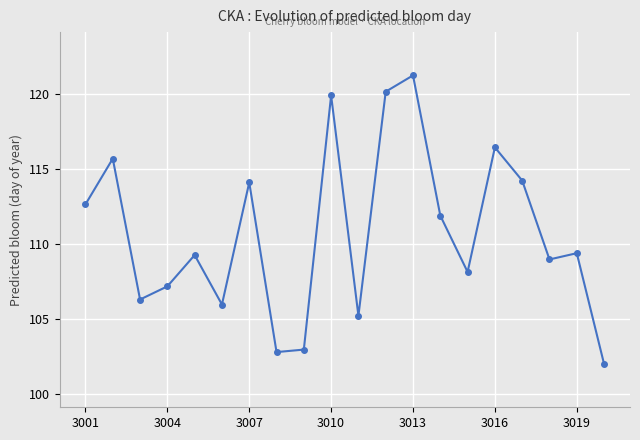

What is the difference between the second highest and second lowest values?

17.3